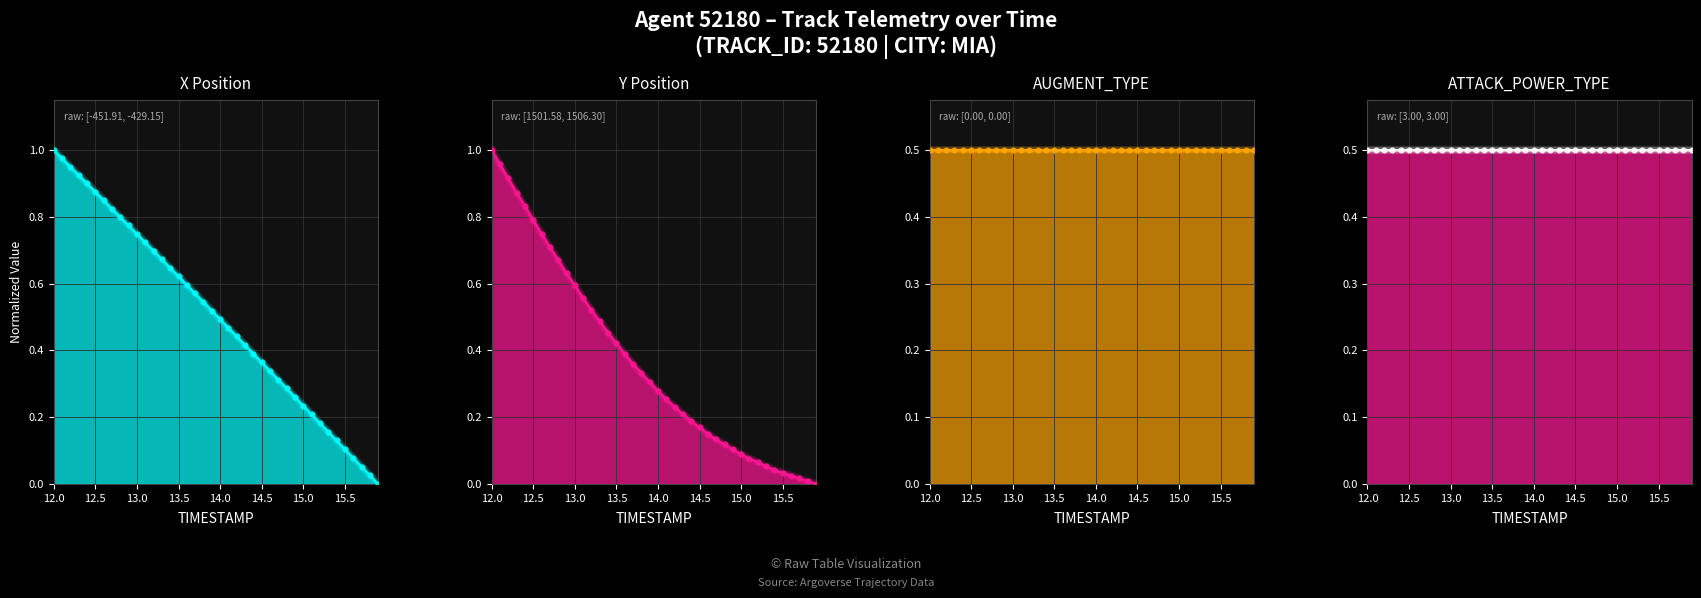

Which series has the largest Y range (max minus min)?

Y